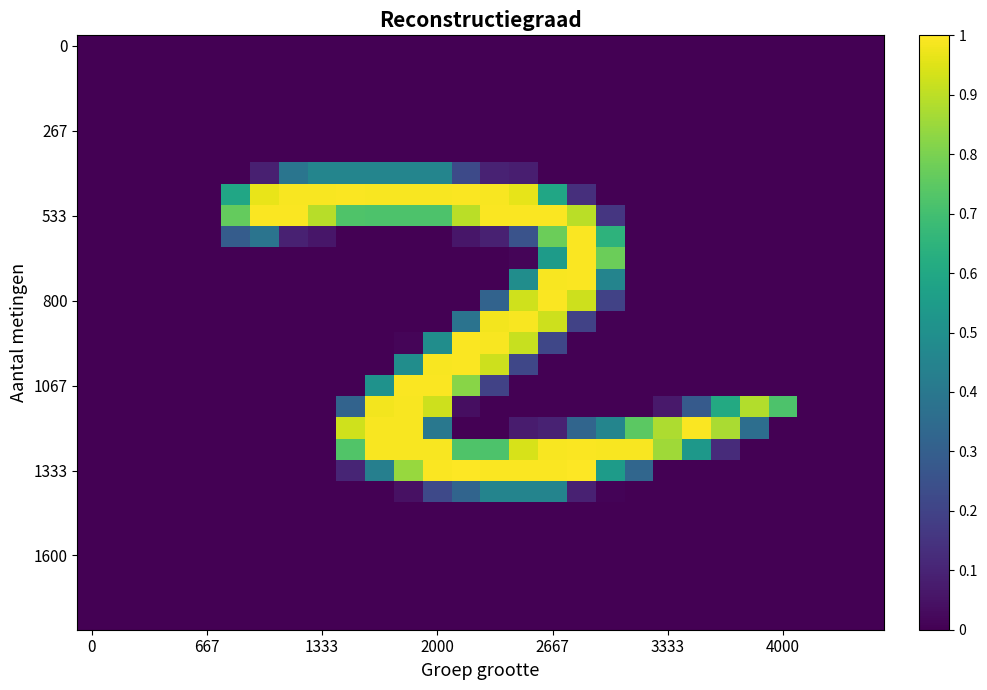

At which category is the sum across all series the highest?

2667